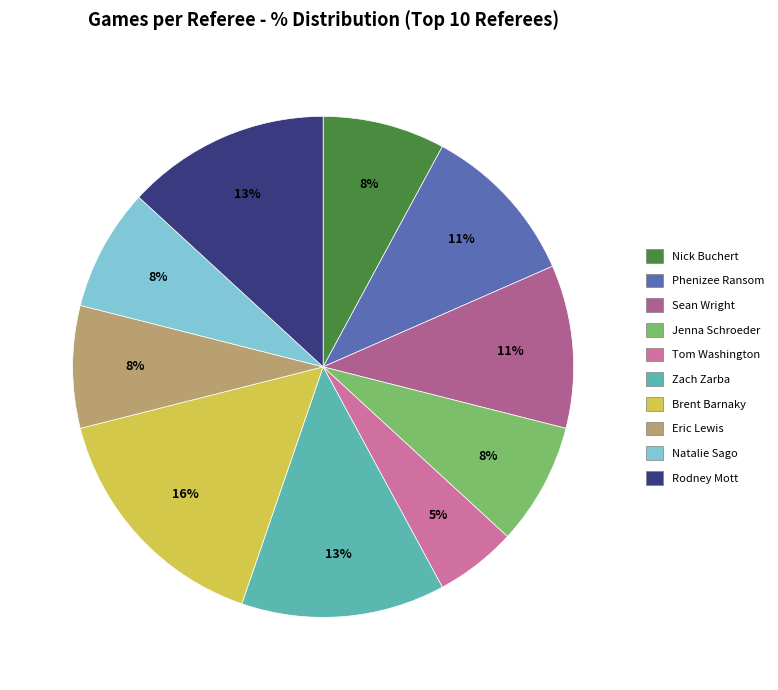

How many segments does this pie chart have?

10